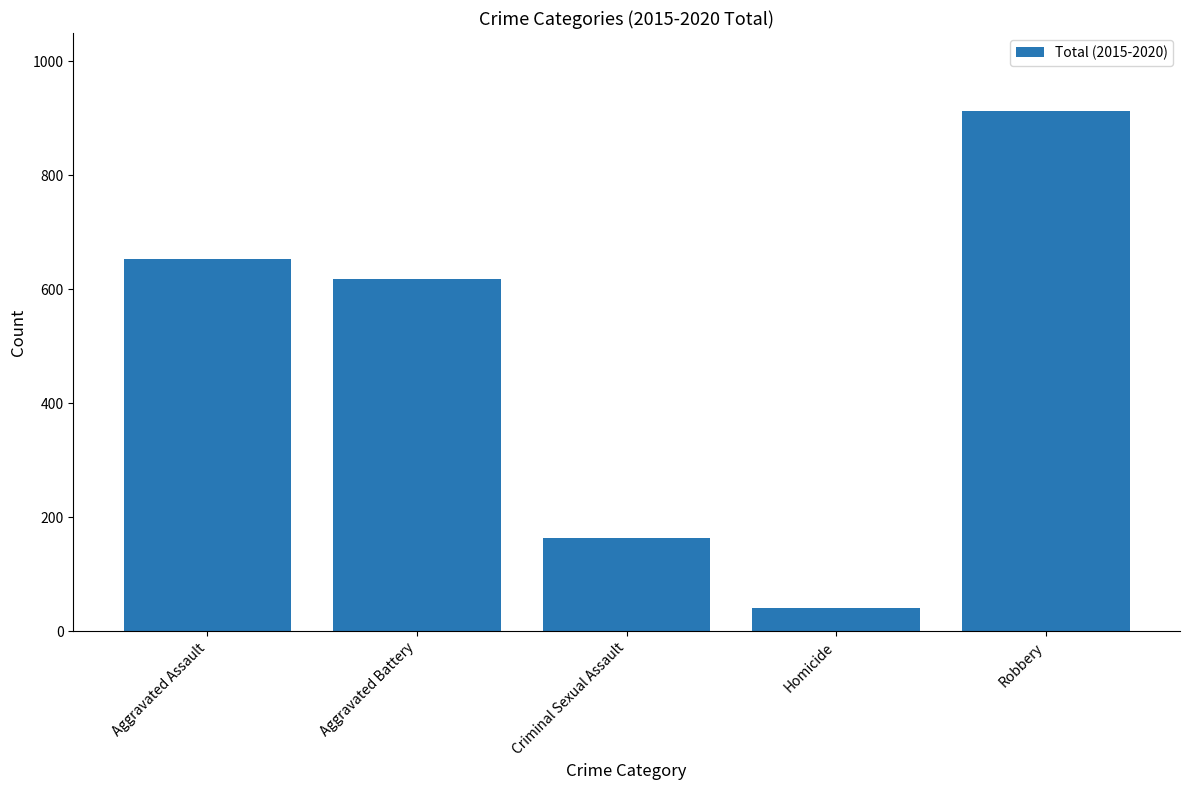

Where does the data first go above 618?

Aggravated Assault